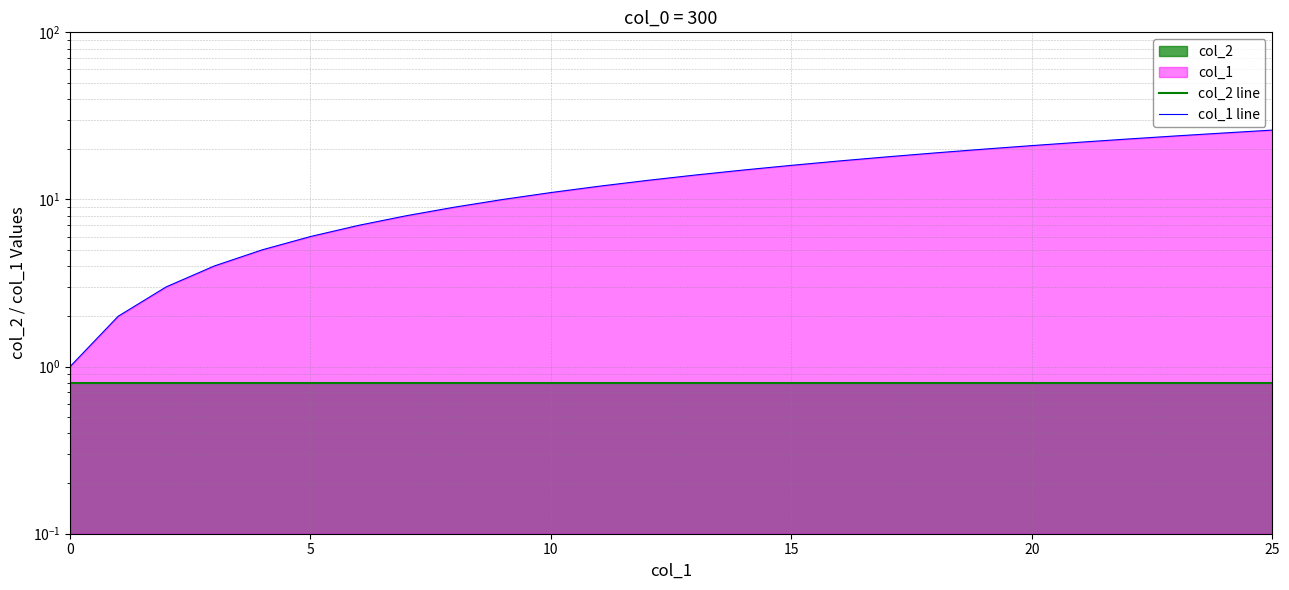

Is it true that col_2 line equals 1.2 at 24?

False